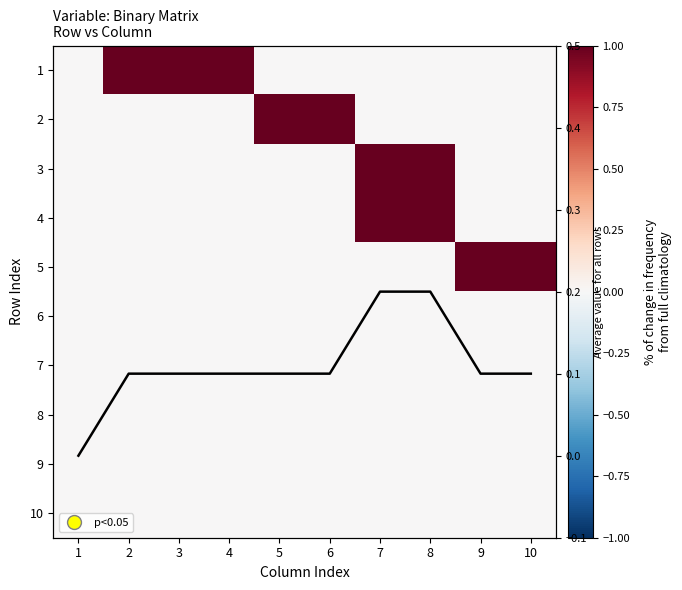

True or false: 3 has a value of 0.0 at 6.

True